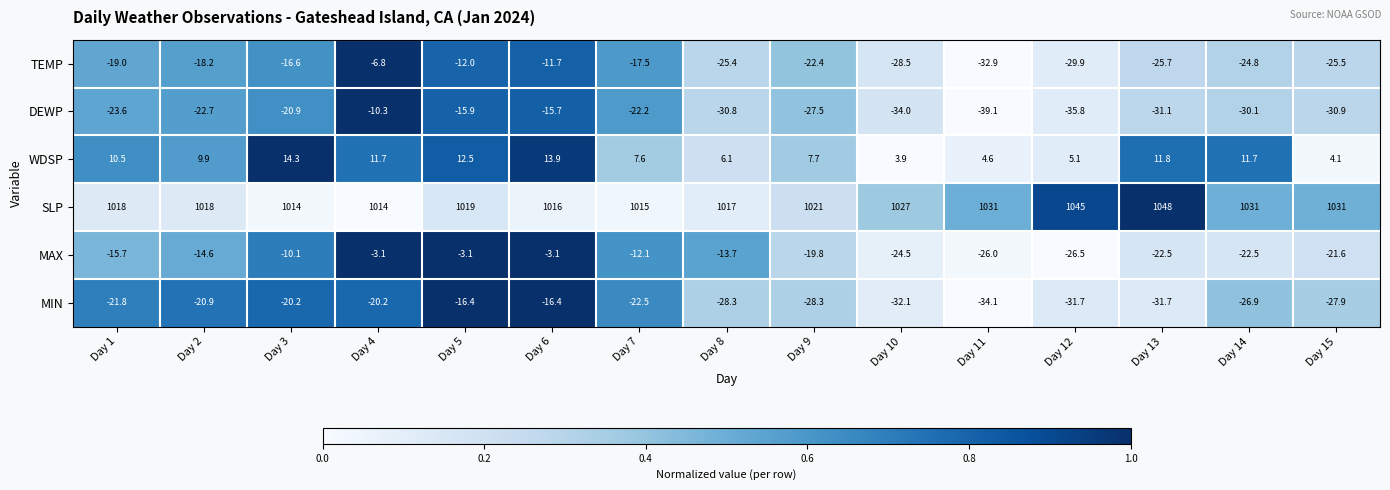

Which series has the widest spread of values?

SLP